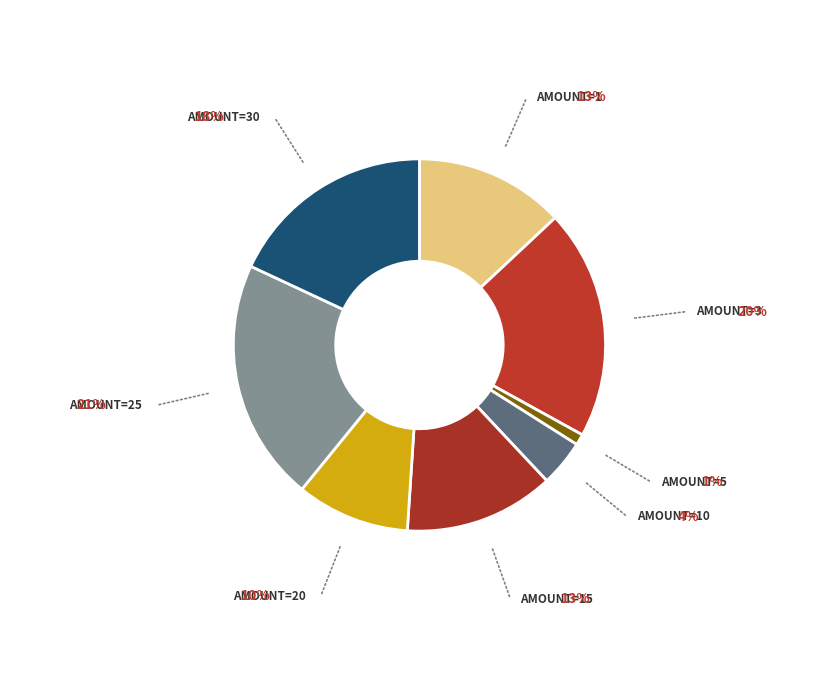

How many segments does this pie chart have?

8